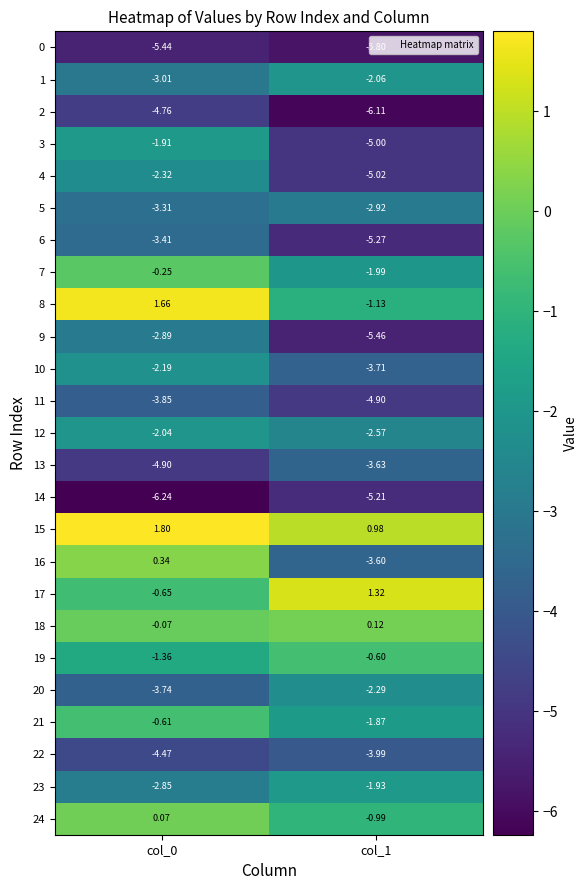

Is the value of 23 at col_1 greater than the value of 17 at col_0?

No